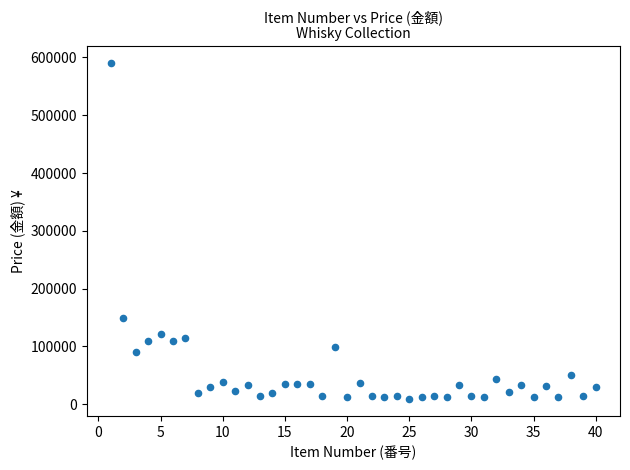

What is the range of X values (max minus min)?

39